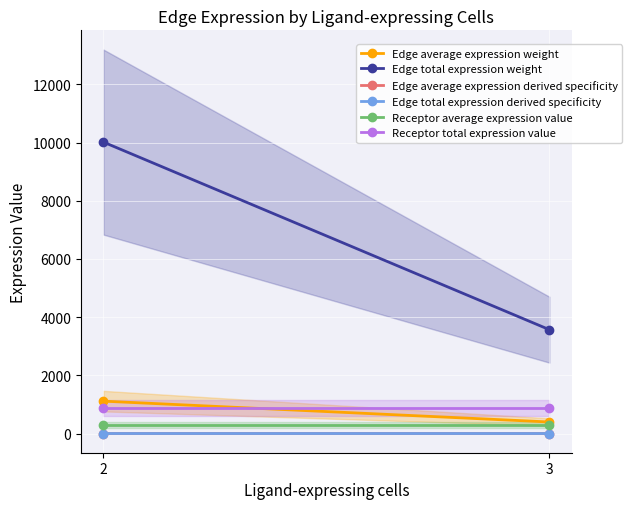

What is the sum of the Edge total expression derived specificity values at 3 and 2?

0.3